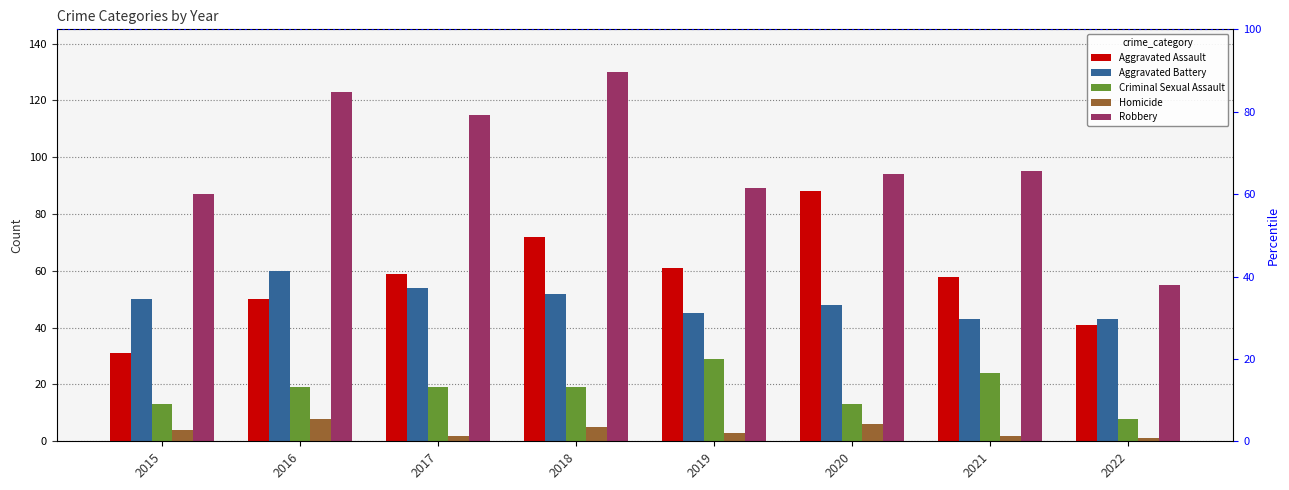

Rank the series at 2018 from lowest to highest value.

Homicide, Criminal Sexual Assault, Aggravated Battery, Aggravated Assault, Robbery